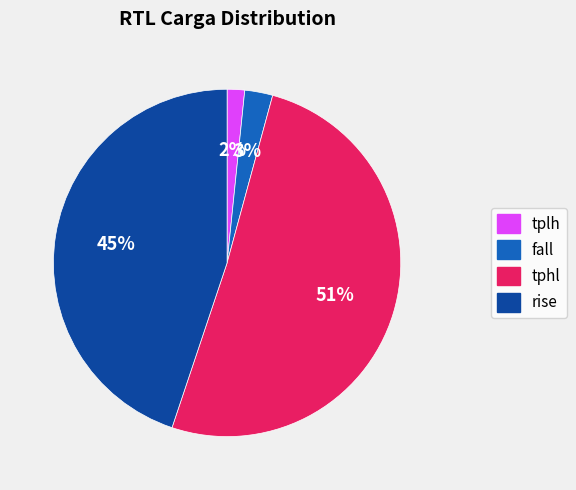

To the nearest percent, what is the difference between the tphl and fall slice percentages?

48%